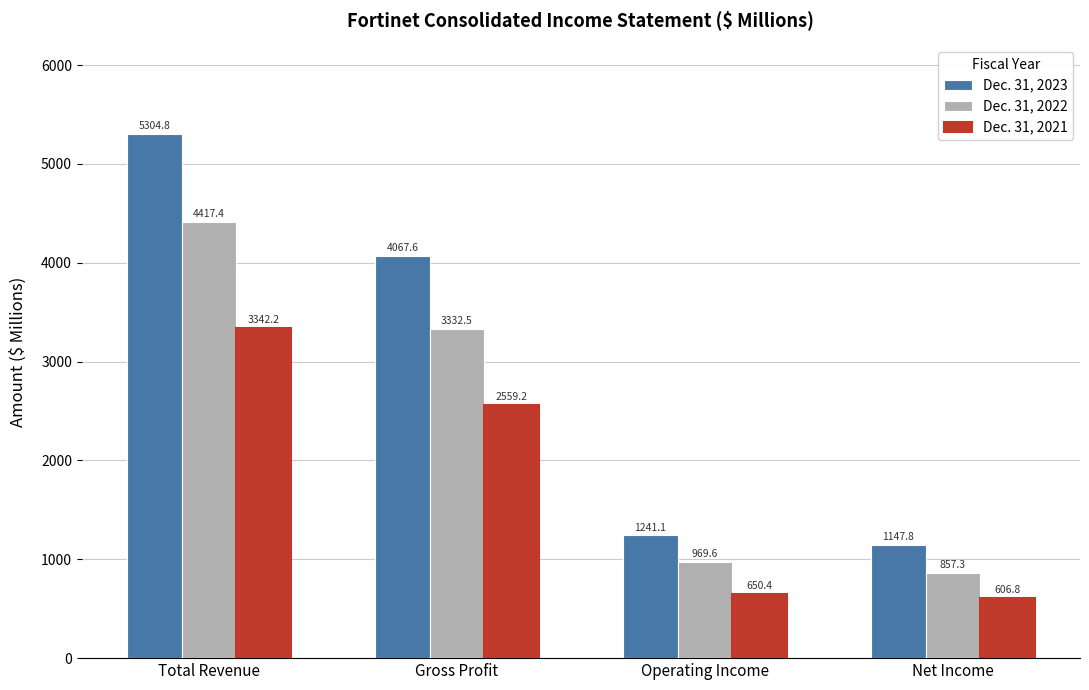

At which category does the chart reach its minimum across all series?

Net Income